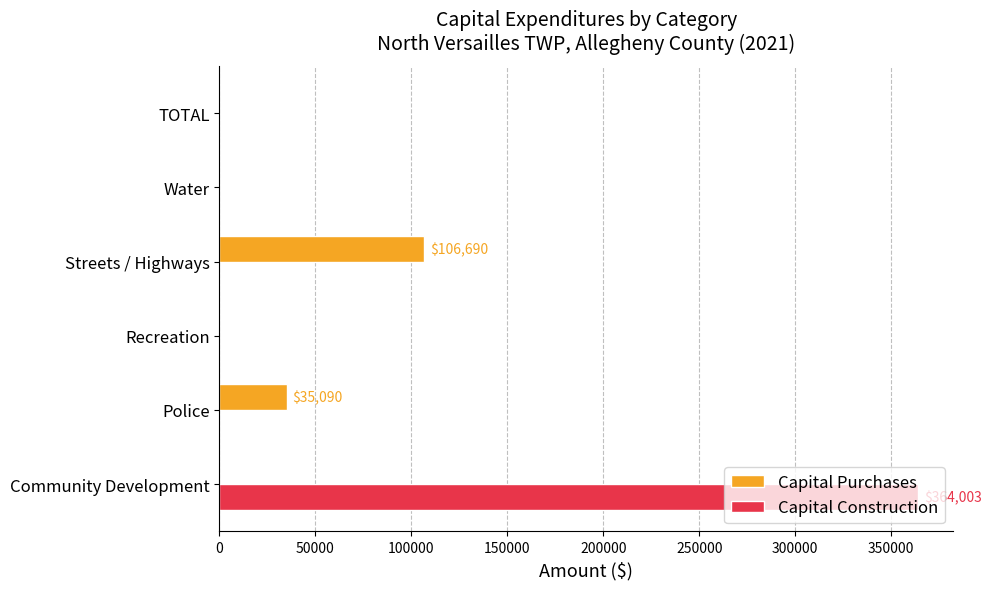

What is the sum of all Capital Purchases values?

141780